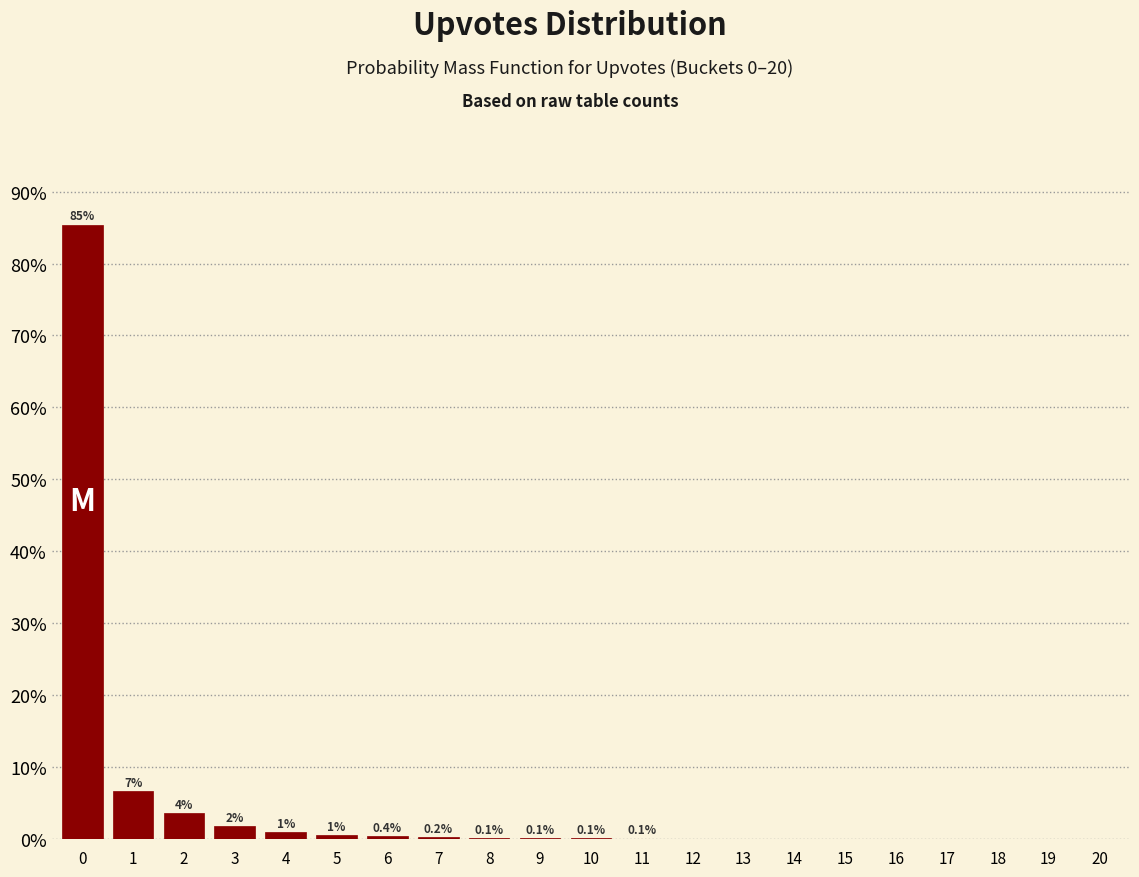

What is the sum of all values?

100.0